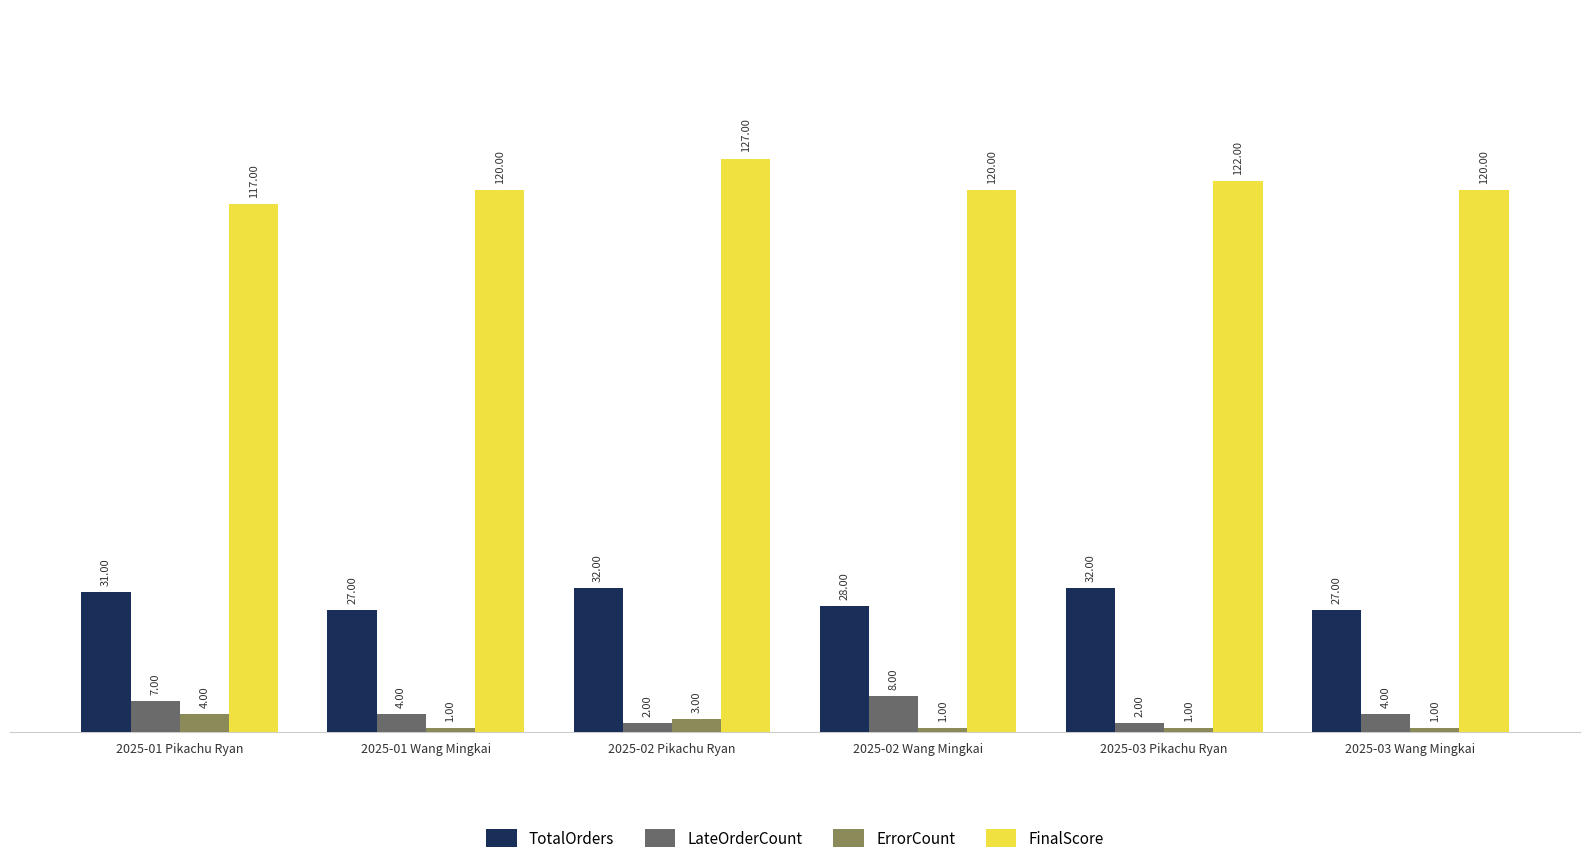

Which series has the largest range (max minus min)?

FinalScore